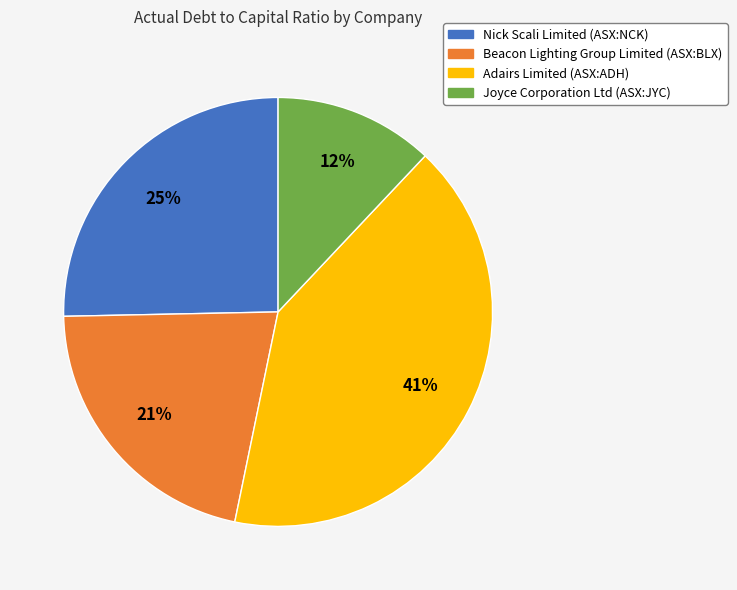

To the nearest percent, what is the difference between the Beacon Lighting Group Limited (ASX:BLX) and Adairs Limited (ASX:ADH) slice percentages?

20%